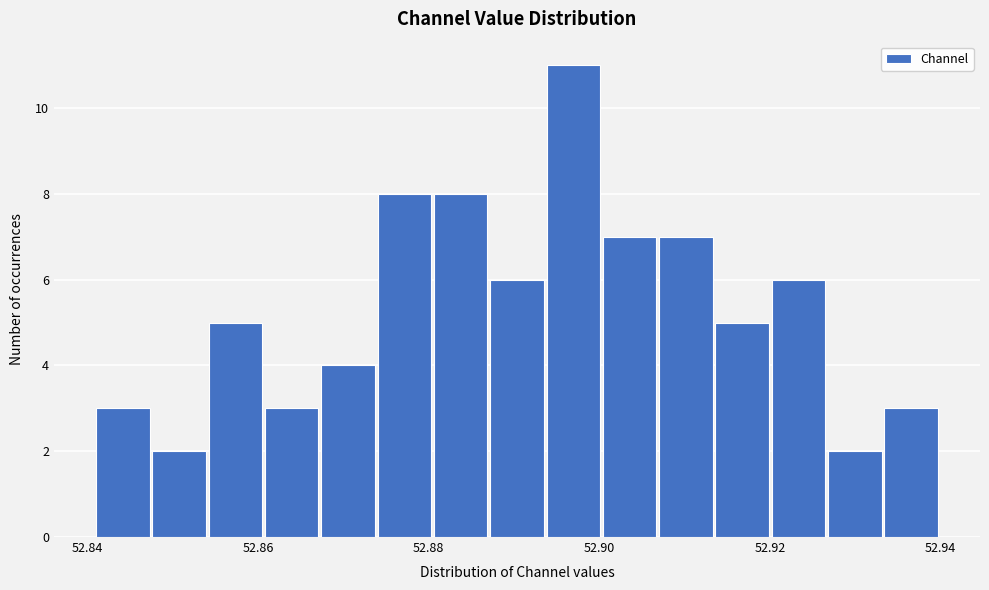

Around what value on the x-axis is the tallest bar? Give the approximate position of its centre, as read against the axis.

52.896